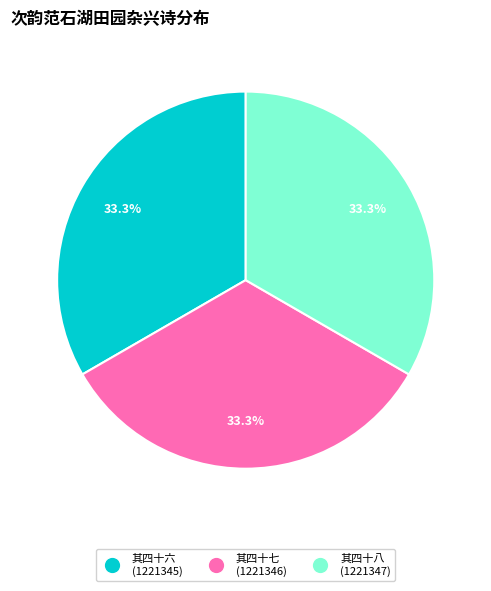

Is there a majority slice in this chart?

No